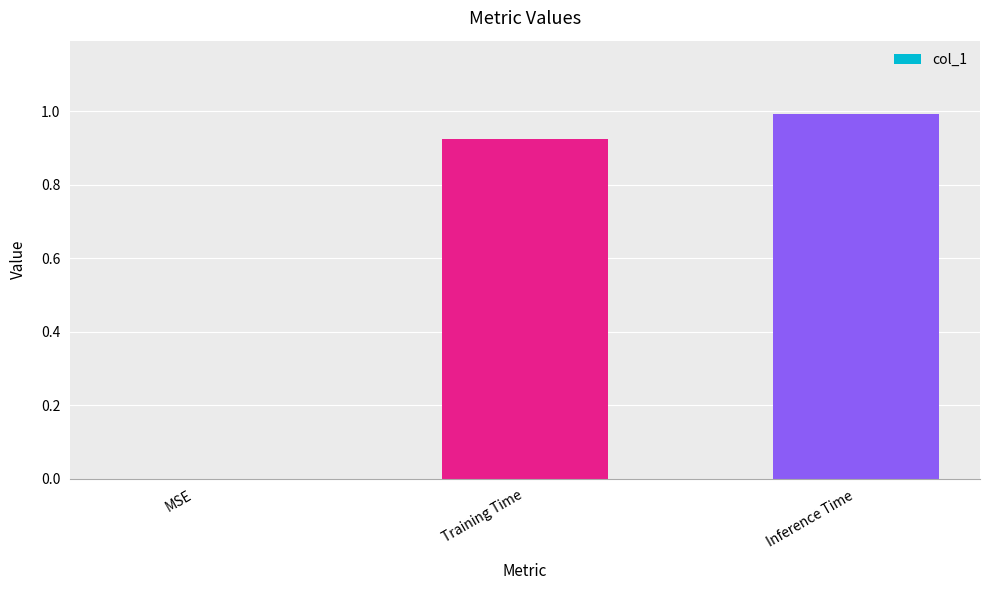

The value at Inference Time is 1.0. True or false?

True